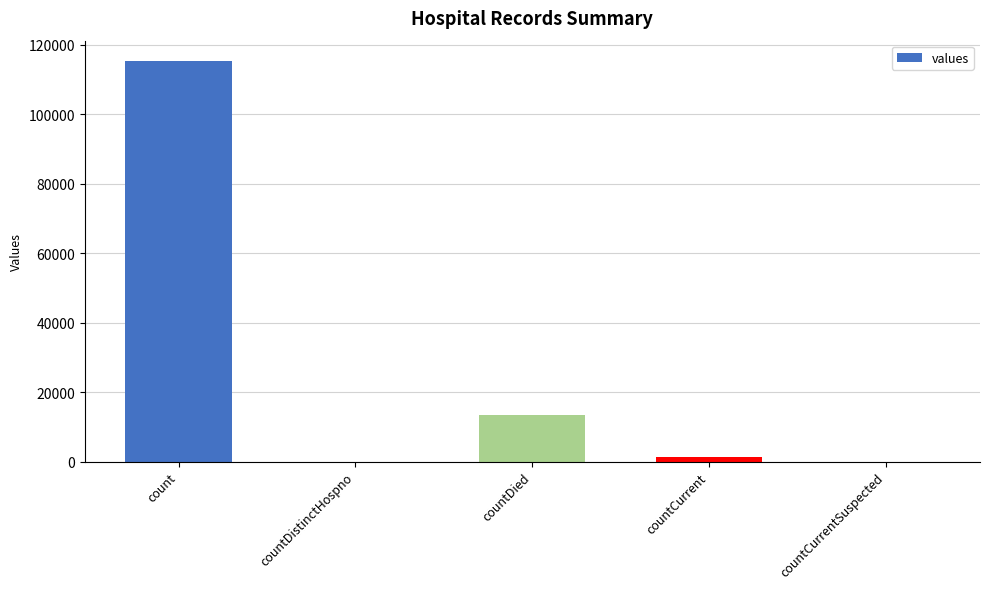

What is the sum of all values?

130105